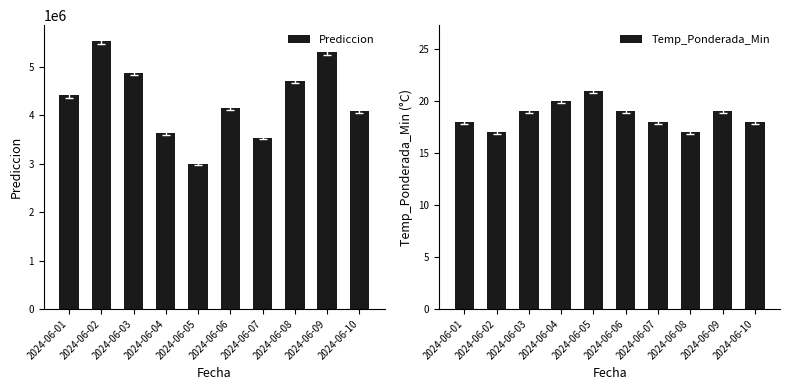

At 2024-06-08, list the series in order from smallest to largest.

Temp_Ponderada_Min, Prediccion